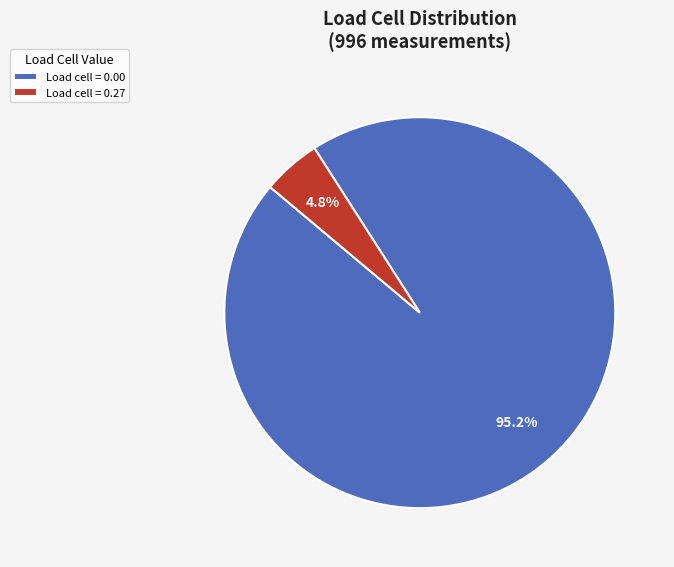

Which has a higher value, Load cell = 0.27 or Load cell = 0.00?

Load cell = 0.00